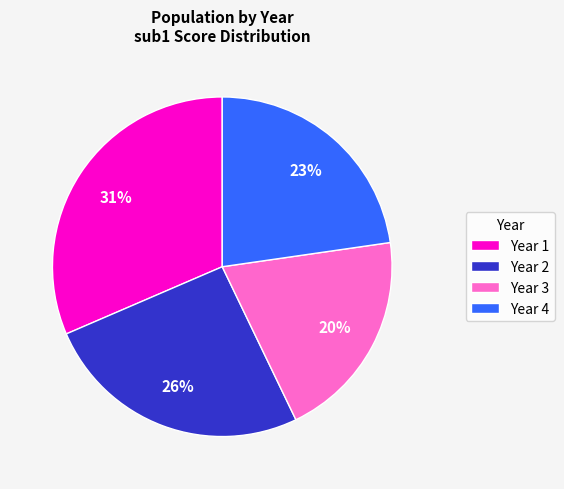

True or false: Year 3 accounts for 20% of the total.

True